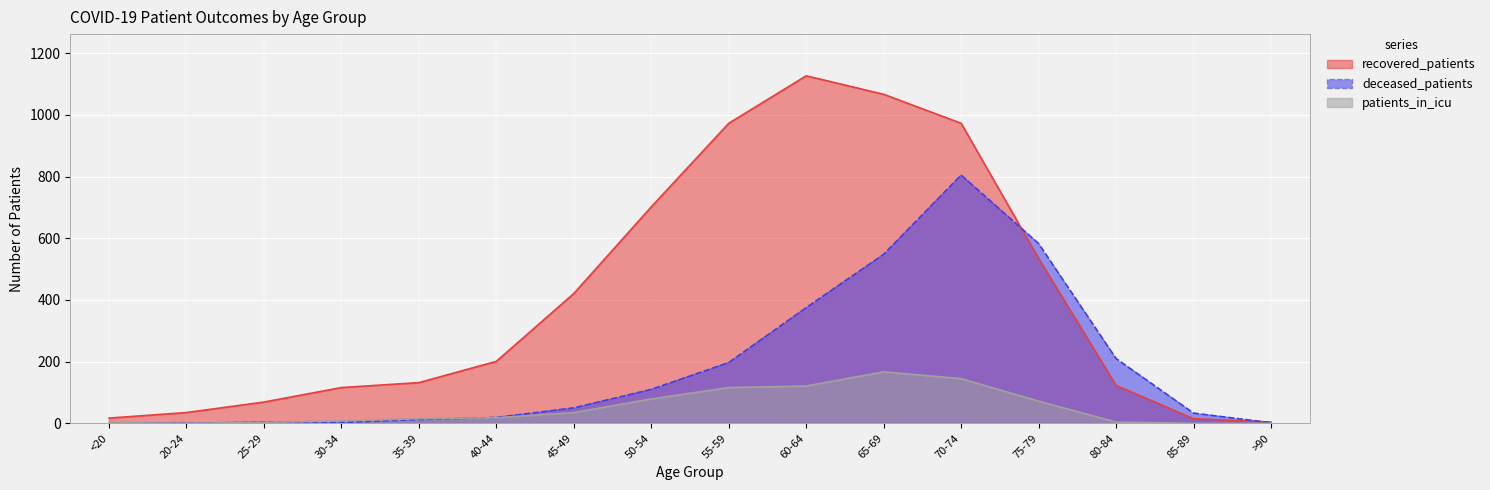

How many times do recovered_patients and deceased_patients cross each other?

2